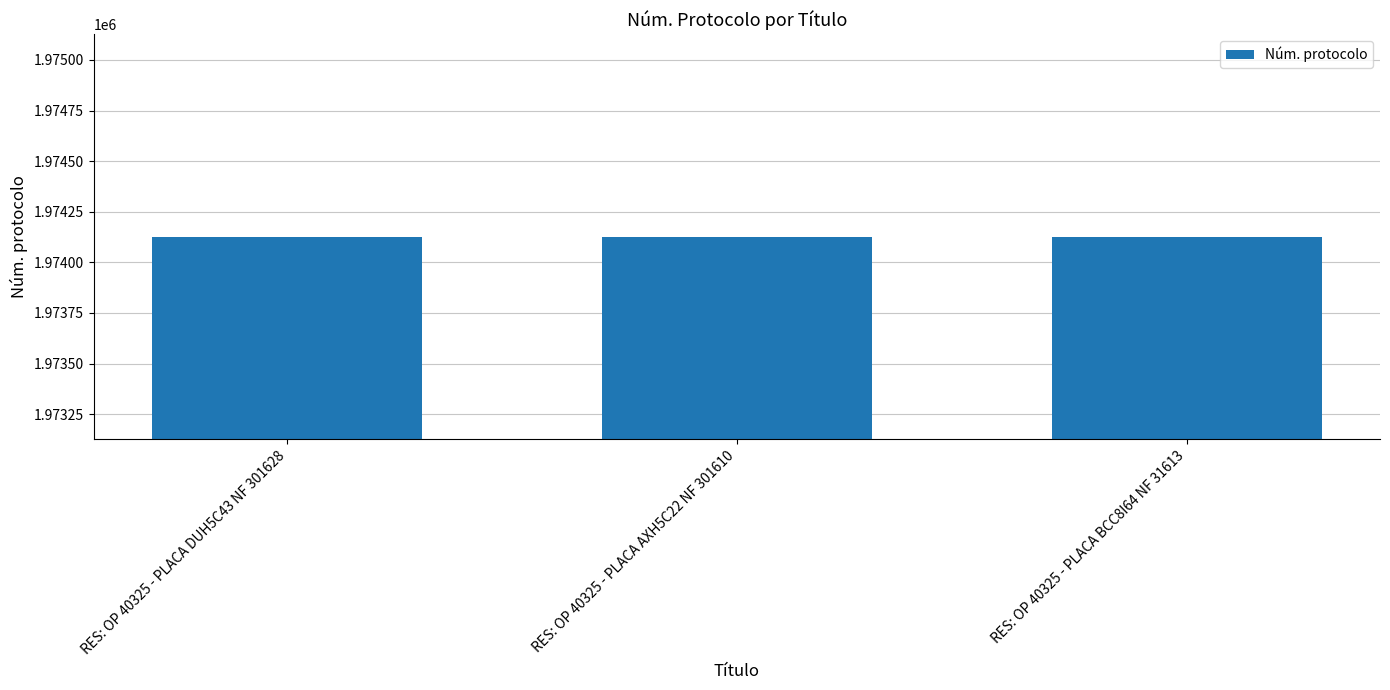

What is the difference between the values at RES: OP 40325 - PLACA AXH5C22 NF 301610 and RES: OP 40325 - PLACA BCC8I64 NF 31613?

2